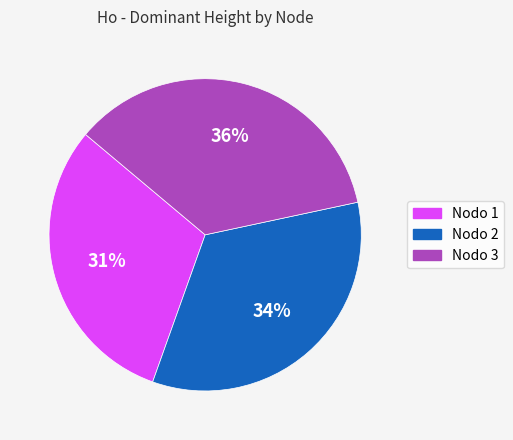

How many slices are in this pie chart?

3